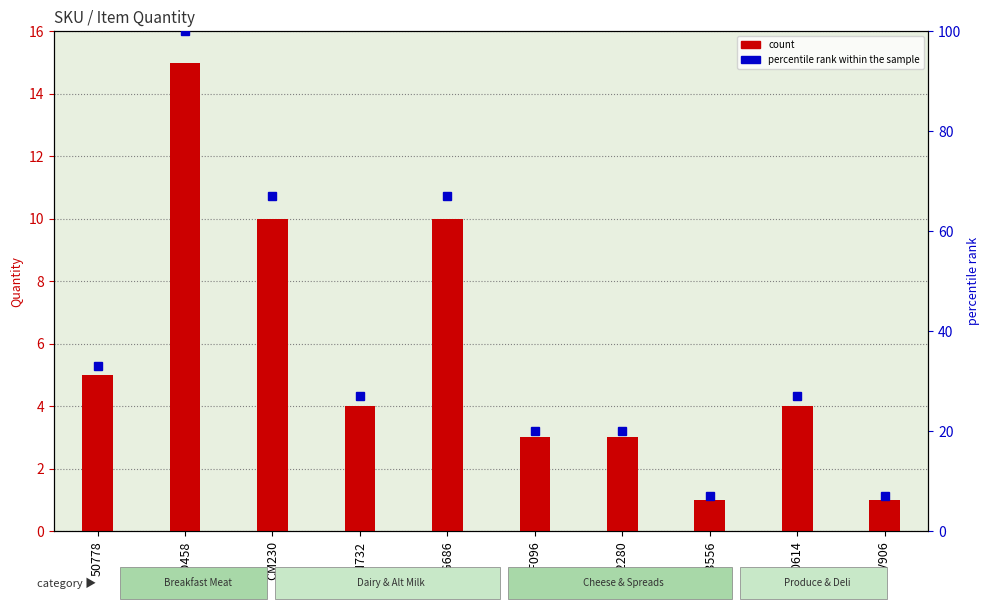

Which series has the widest spread of values?

percentile rank within the sample